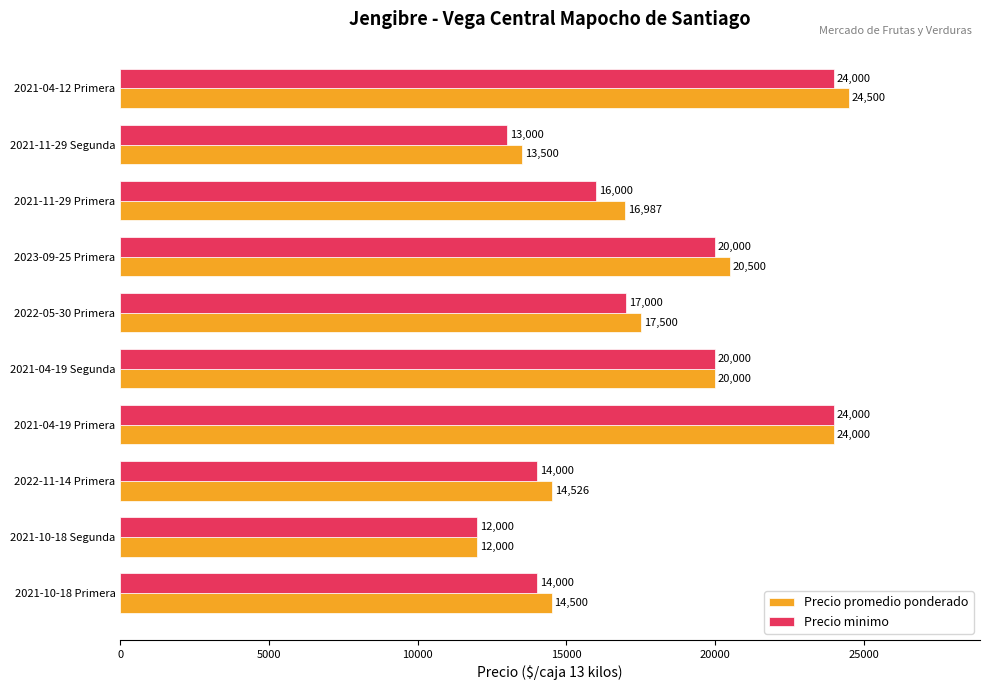

List the series in order of their overall mean, lowest first.

Precio minimo, Precio promedio ponderado